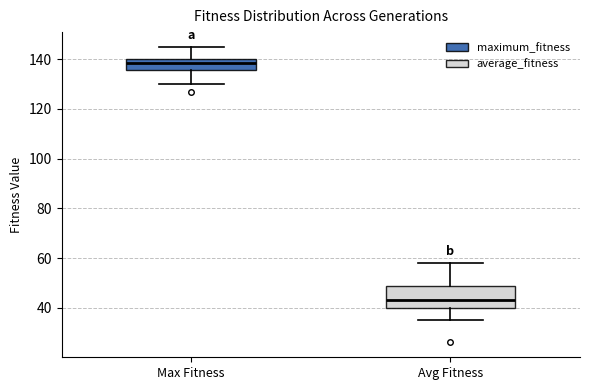

Which box's median line is the highest?

Max Fitness